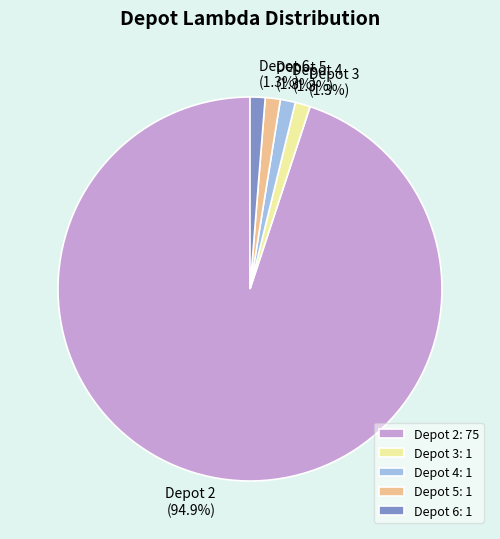

Is there any slice that represents more than half of the pie?

Yes